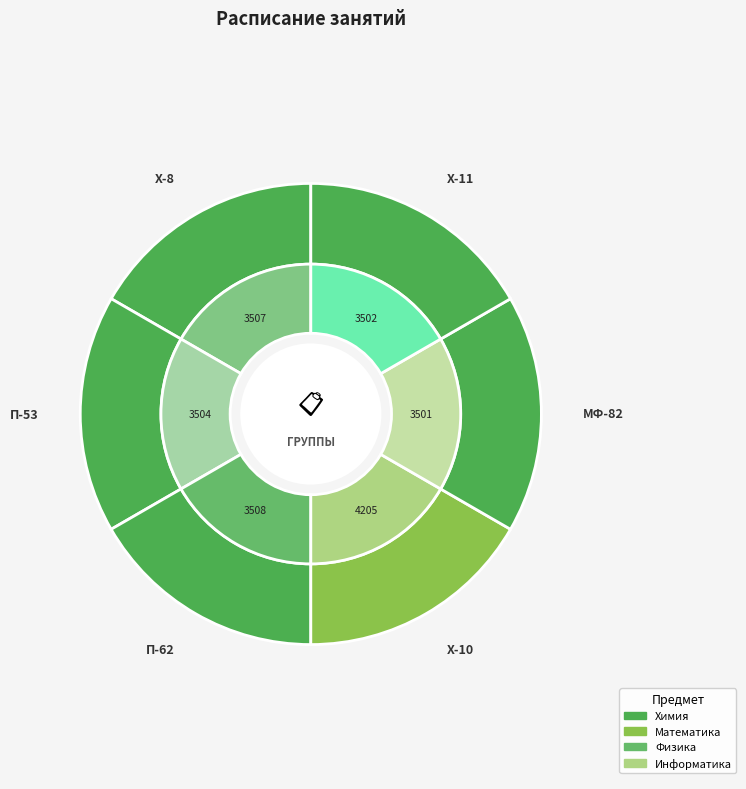

How many slices are in this pie chart?

6